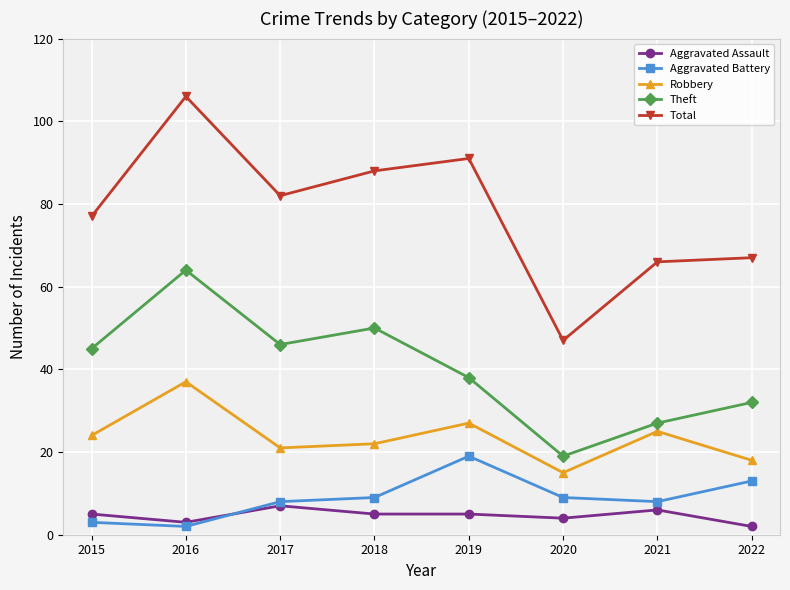

Reading left to right, list all the values displayed in this chart.

Aggravated Assault: 2015=5	2016=3	2017=7	2018=5	2019=5	2020=4	2021=6	2022=2
Aggravated Battery: 2015=3	2016=2	2017=8	2018=9	2019=19	2020=9	2021=8	2022=13
Robbery: 2015=24	2016=37	2017=21	2018=22	2019=27	2020=15	2021=25	2022=18
Theft: 2015=45	2016=64	2017=46	2018=50	2019=38	2020=19	2021=27	2022=32
Total: 2015=77	2016=106	2017=82	2018=88	2019=91	2020=47	2021=66	2022=67